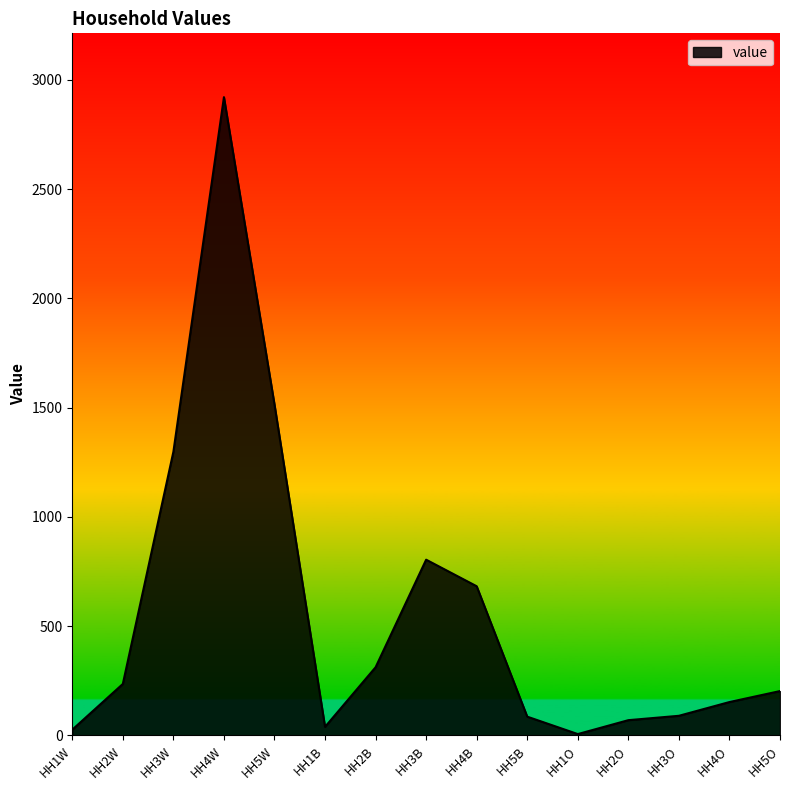

What is the change in value from HH5B to HH2O?

-16.0